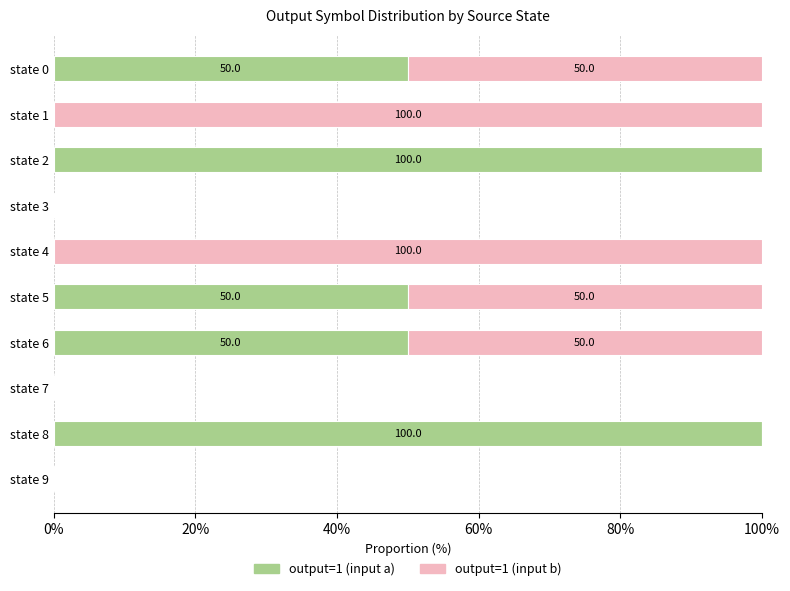

What is the total value across all series at state 1?

100